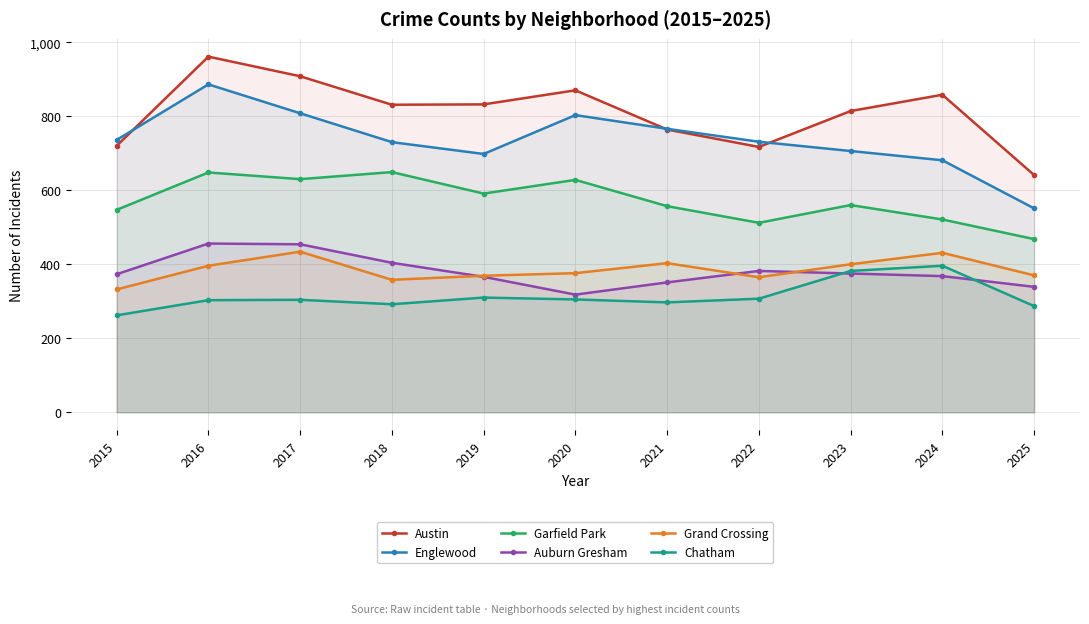

Is the value of Garfield Park at 2018 greater than the value of Englewood at 2025?

Yes